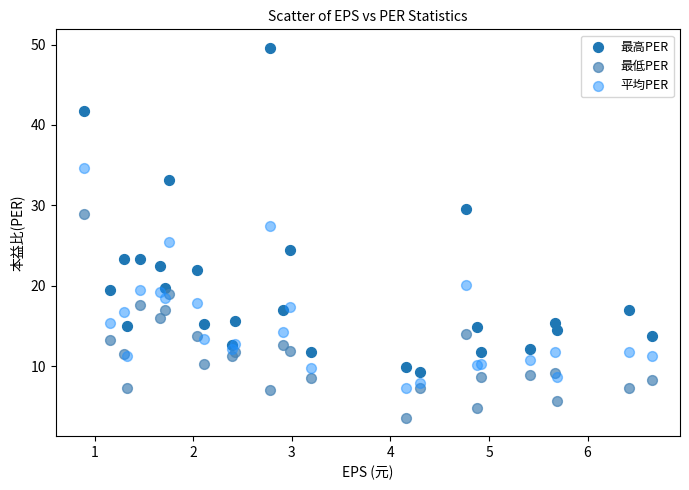

Which series reaches the maximum Y coordinate?

最高PER